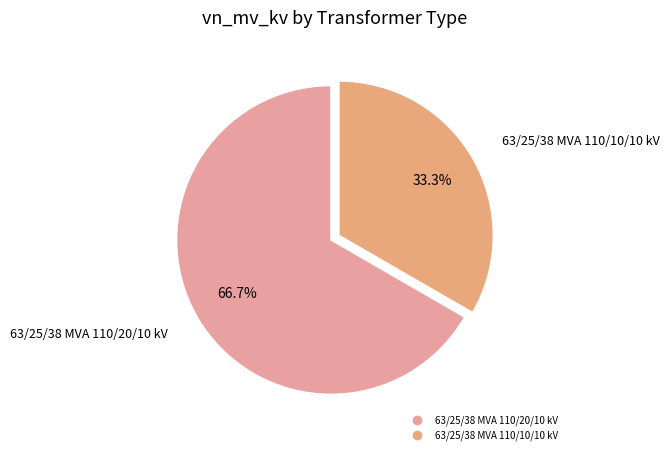

Which slice is the smallest?

63/25/38 MVA 110/10/10 kV